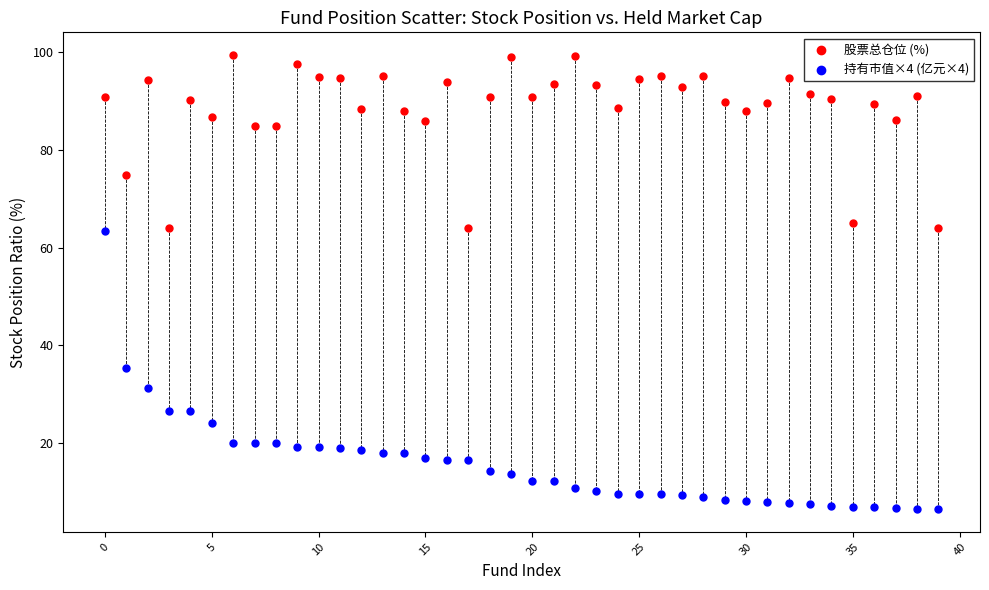

Across all data points, what is the range of Y values (max minus min)?

92.7